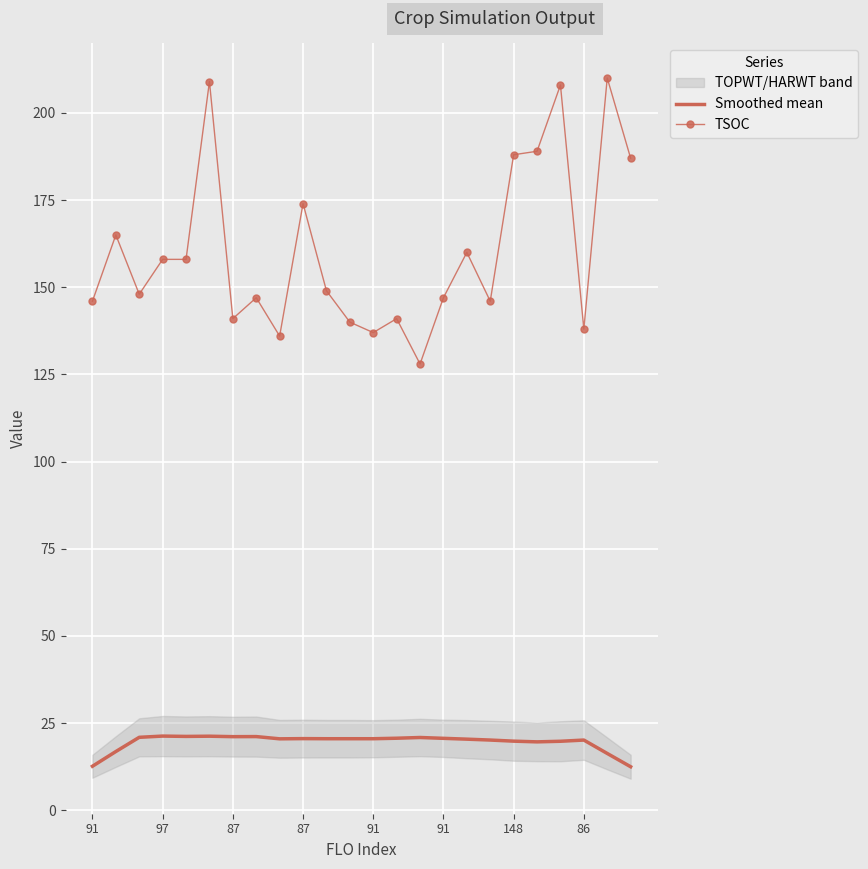

Count the number of categories in the chart.

24